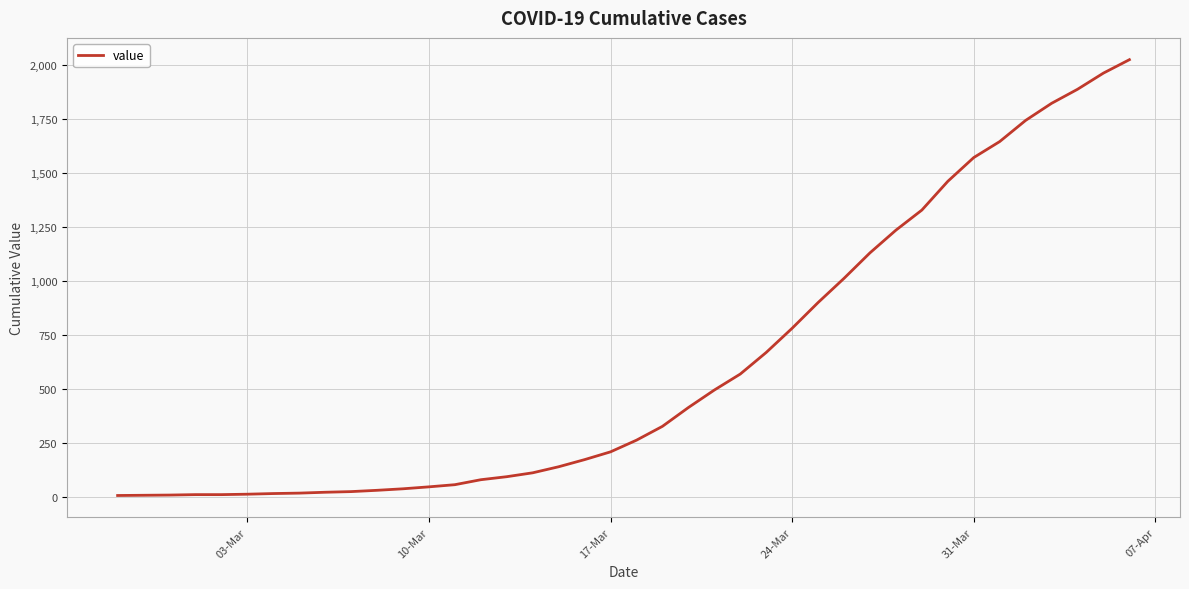

What is the difference between the maximum and minimum values?

2017